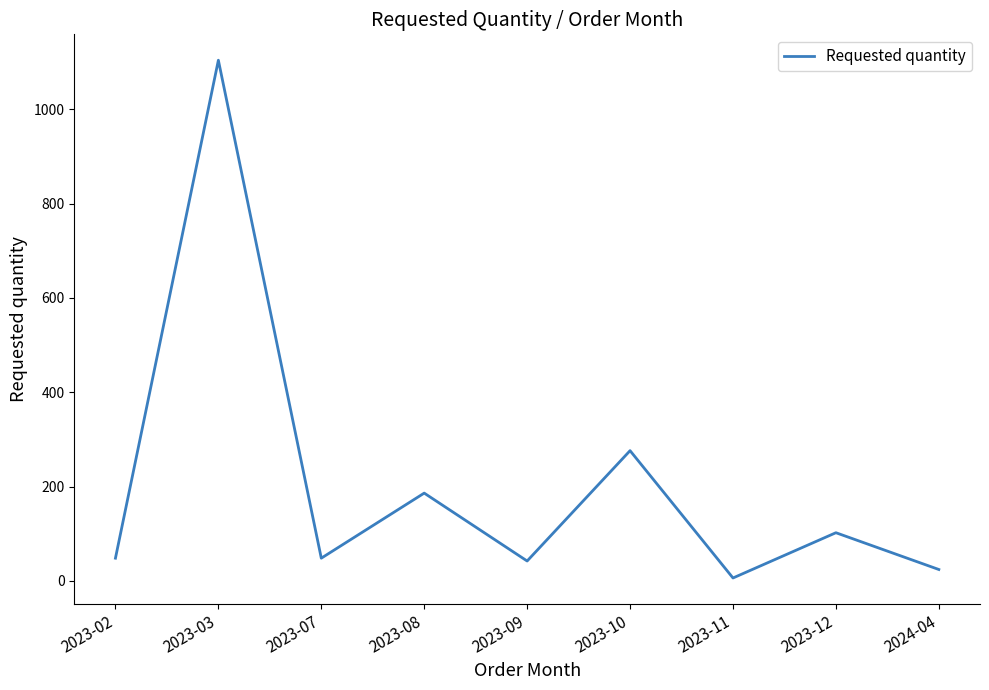

Approximately how many times larger is the value at 2023-02 compared to 2023-09?

1.1